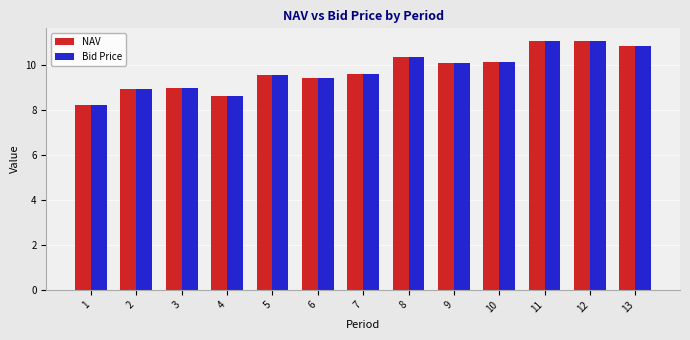

What is the sum of the Bid Price values at 5 and 4?

18.2